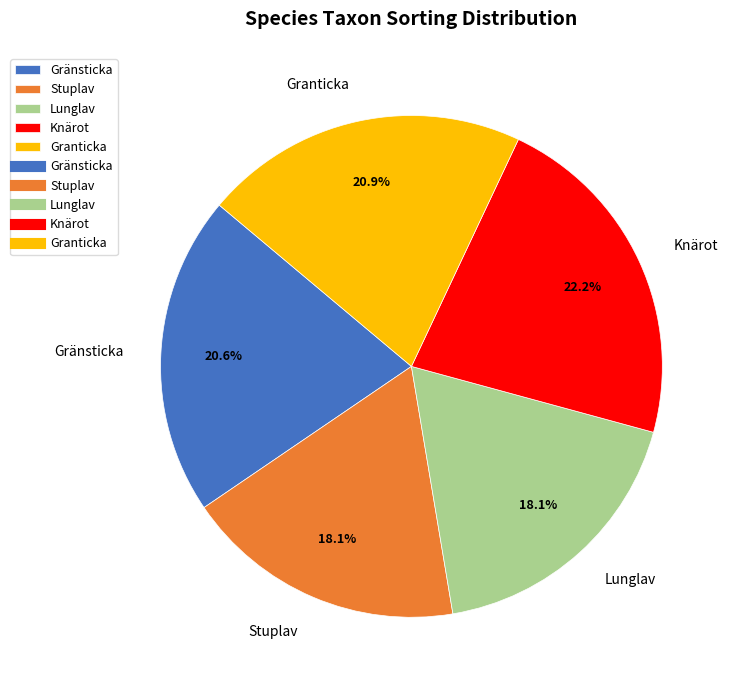

What is the ratio of the value at Gränsticka to the value at Knärot?

0.9